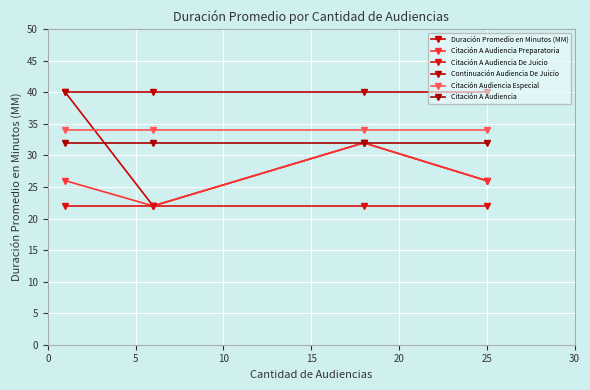

Reading left to right, list all the values displayed in this chart.

Duración Promedio en Minutos (MM): 40	22	32	26
Citación A Audiencia Preparatoria: 26	22	32	26
Citación A Audiencia De Juicio: 22	22	22	22
Continuación Audiencia De Juicio: 40	40	40	40
Citación Audiencia Especial: 34	34	34	34
Citación A Audiencia: 32	32	32	32